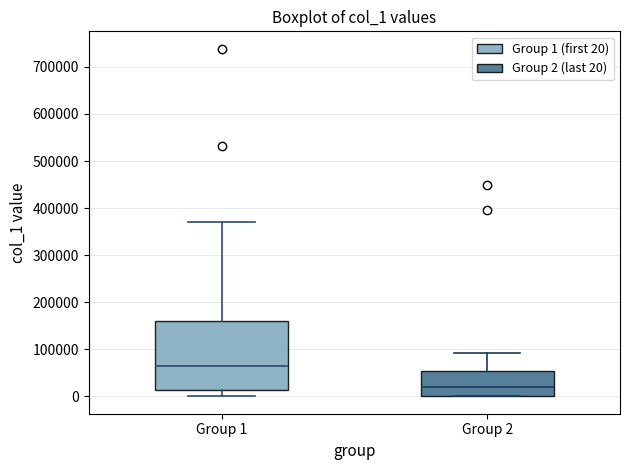

Which box has the highest median line?

Group 1